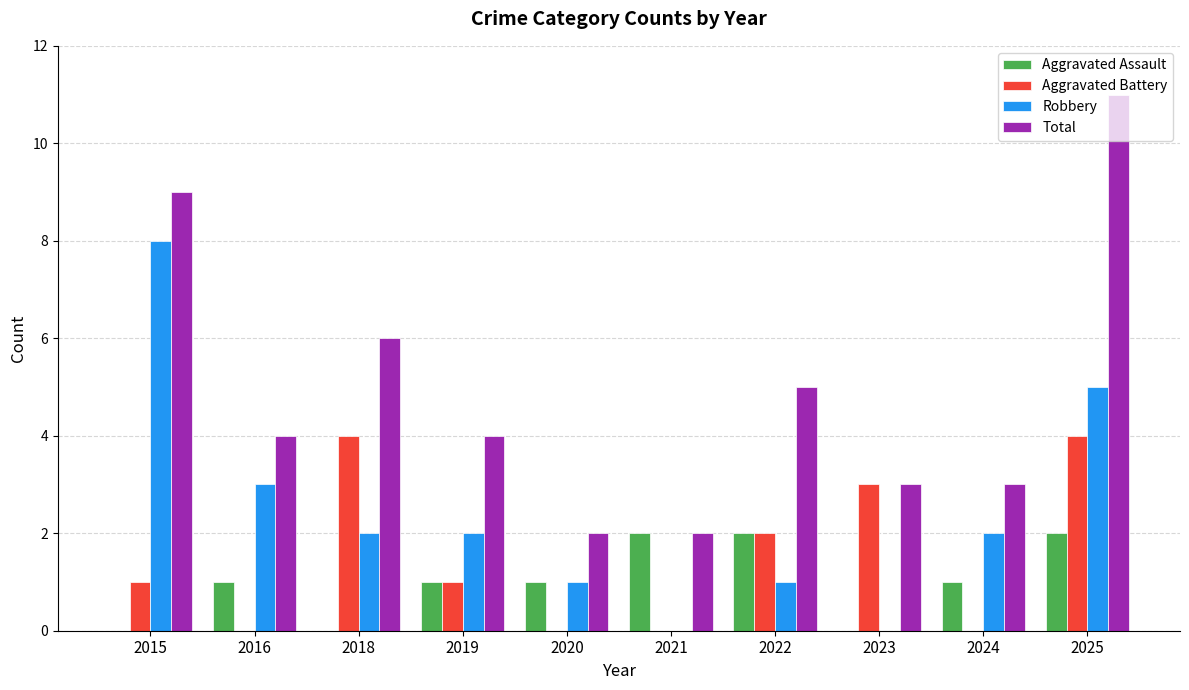

What is the sum of all Aggravated Battery values?

15